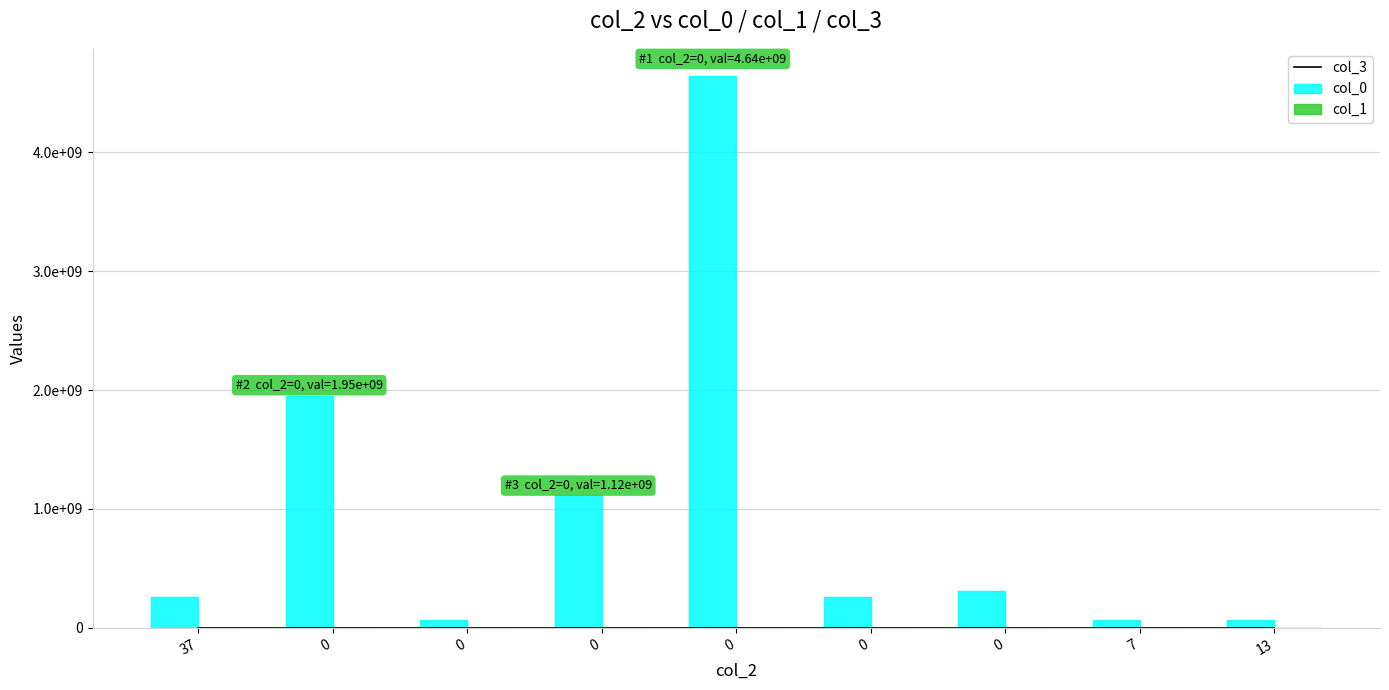

Is it true that col_0 equals 175483191 at 0?

False